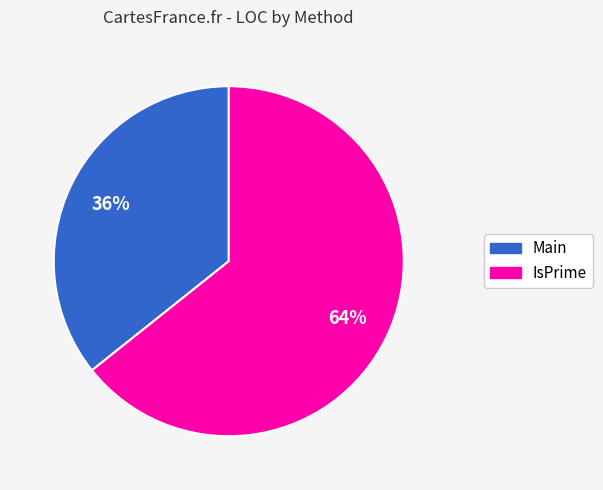

Is it true that IsPrime is 64% of the pie?

True